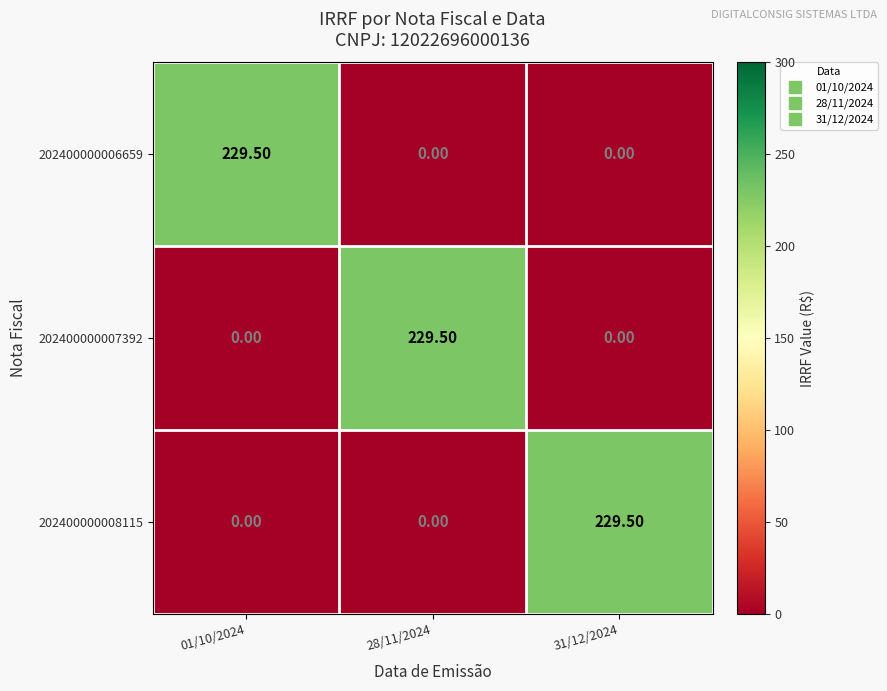

What is the total value across all series at 28/11/2024?

229.5